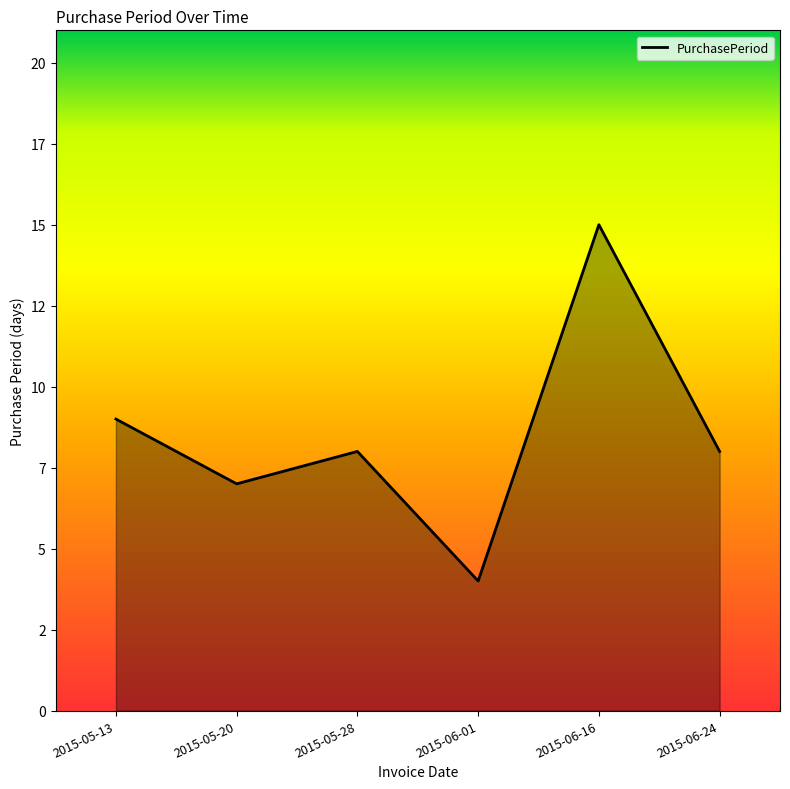

Does the chart display data point markers on the line(s)?

No